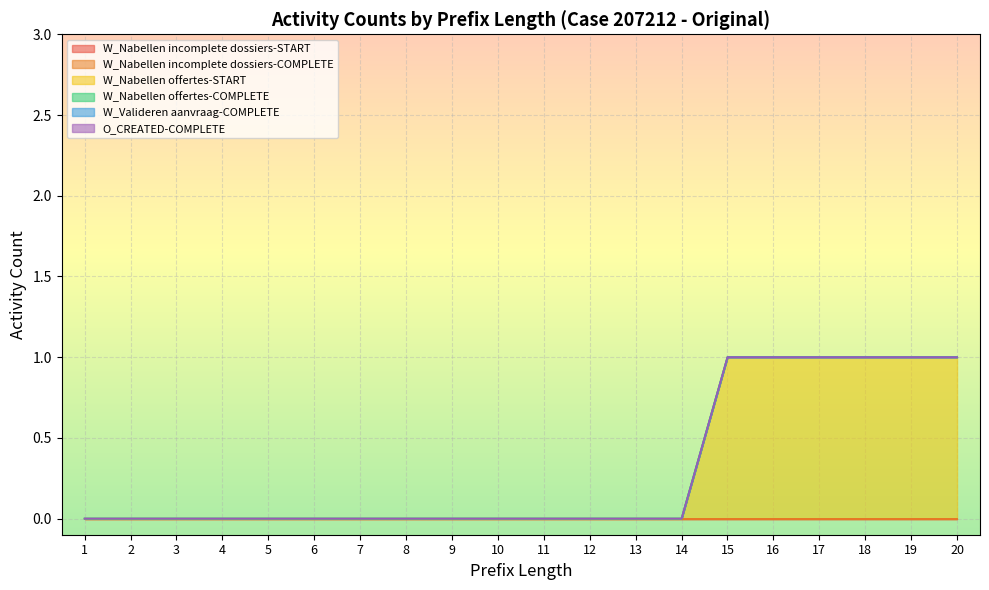

At which label does W_Nabellen incomplete dossiers-START reach its minimum?

1